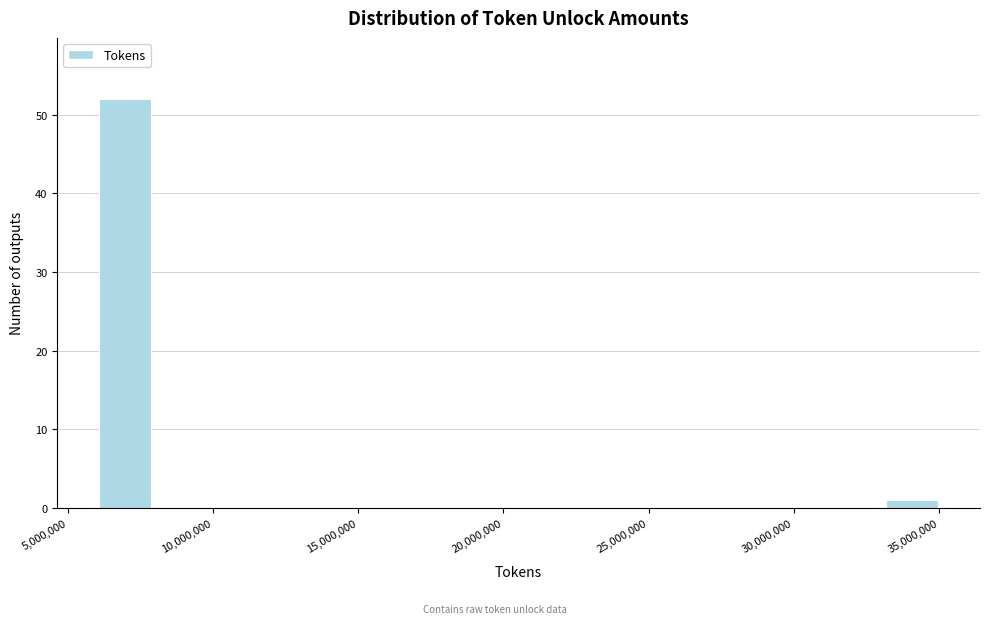

Around what value on the x-axis is the tallest bar? Give the approximate position of its centre, as read against the axis.

7000000